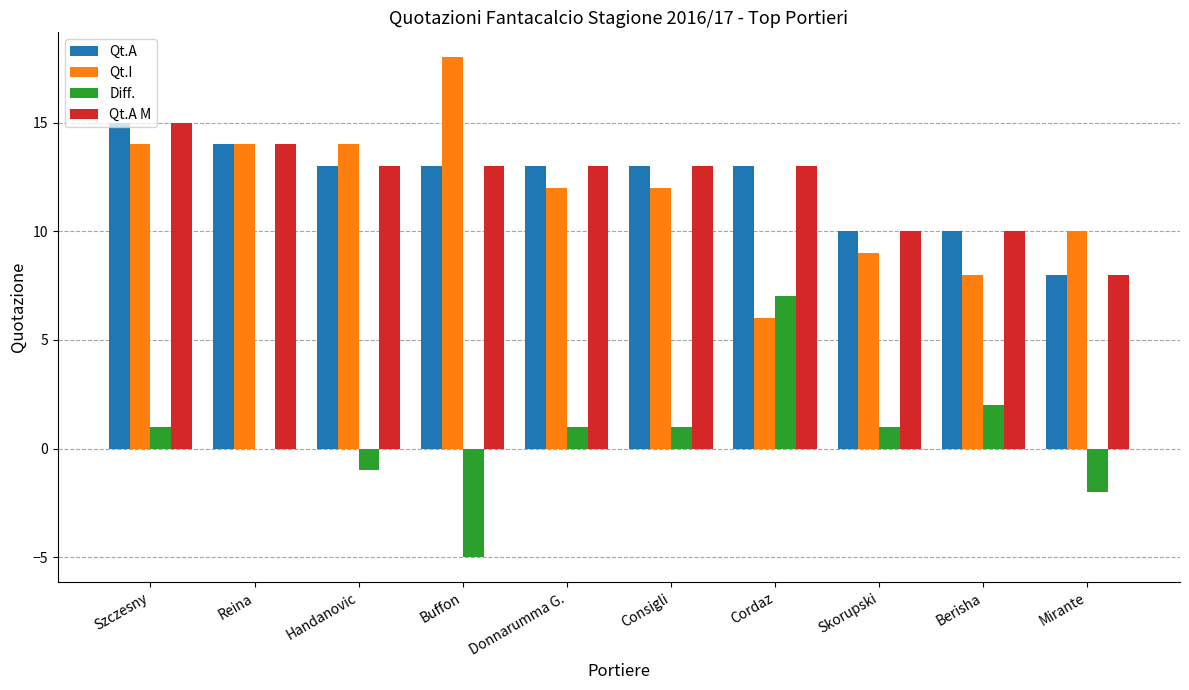

True or false: Qt.A has a value of 10 at Skorupski.

True